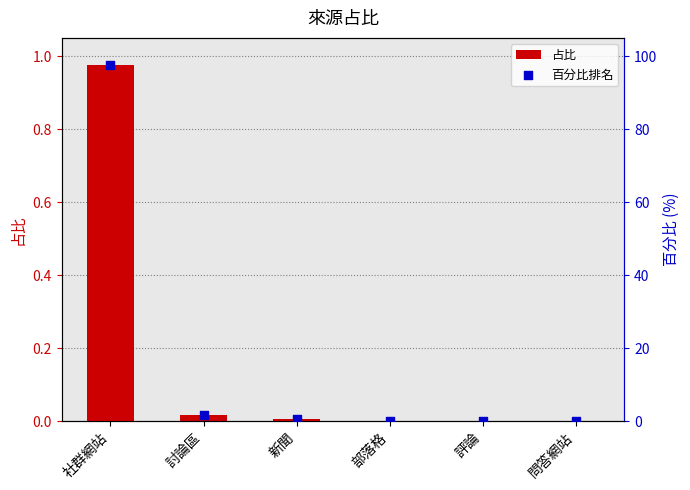

Which series reaches the minimum Y coordinate?

占比